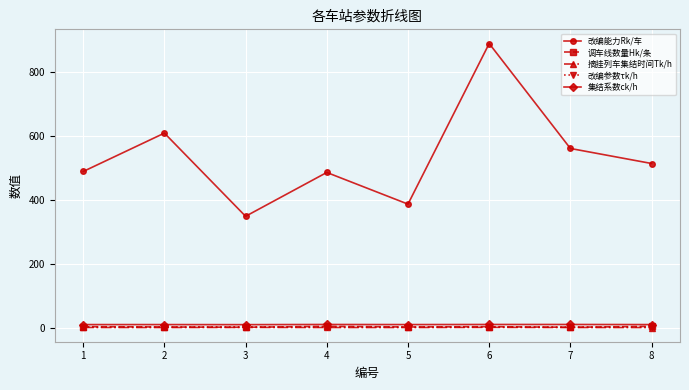

At which label does 改编能力Rk/车 reach its peak?

6